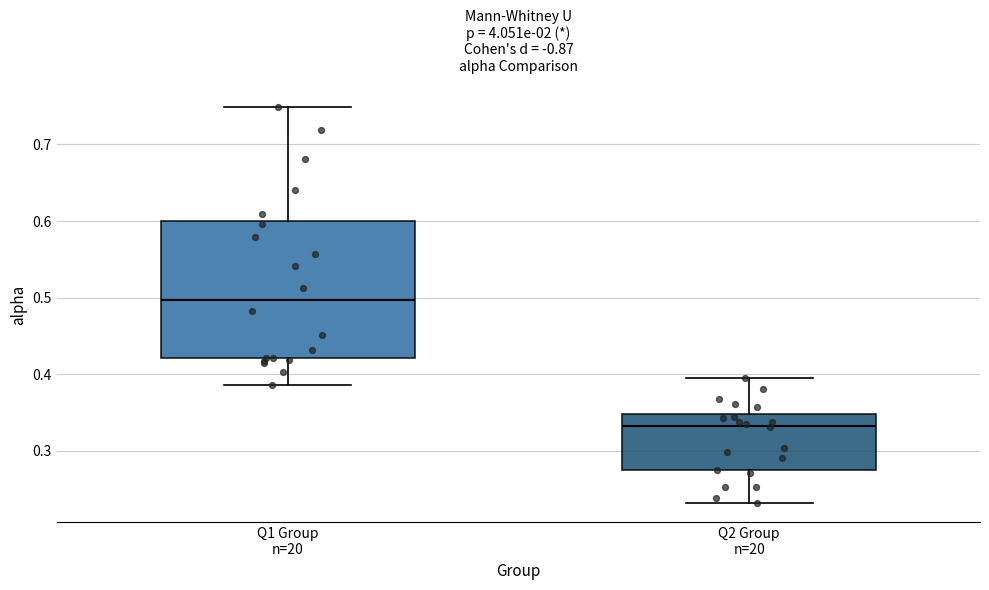

Reading left to right, read every box against the y-axis: the position of its median line, the range the box covers, and the ends of its whiskers. The values are not printed on the chart, so give them approximately, as read against the axis.

Q1 Group n=20: median 0.50, box 0.42 to 0.60, whiskers 0.39 to 0.75
Q2 Group n=20: median 0.33, box 0.27 to 0.35, whiskers 0.23 to 0.39